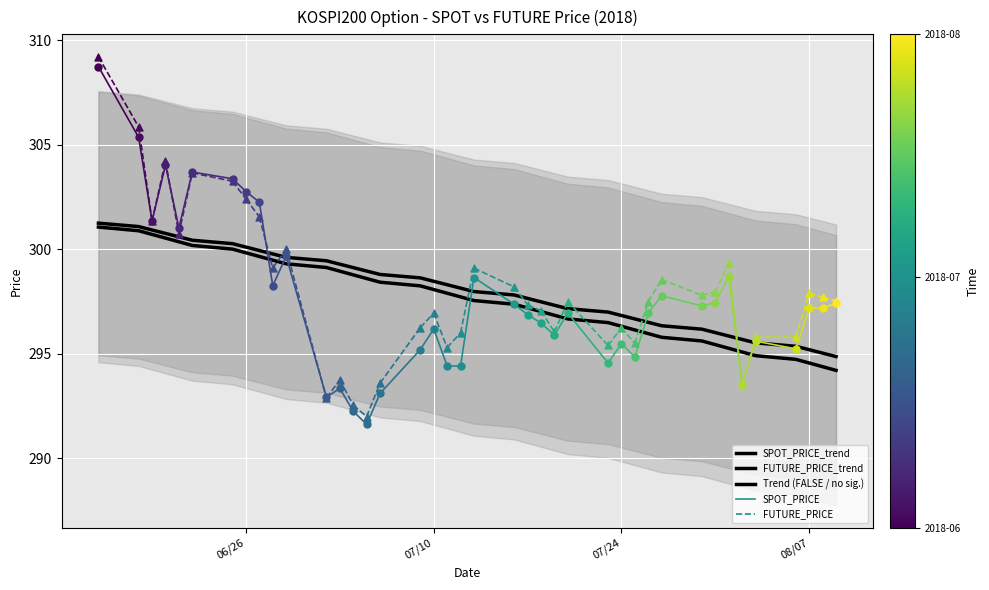

Which series contains the highest Y value?

FUTURE_PRICE_trend